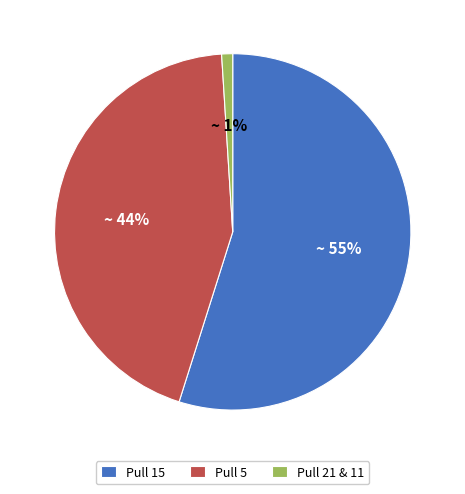

What is the majority slice?

Pull 15